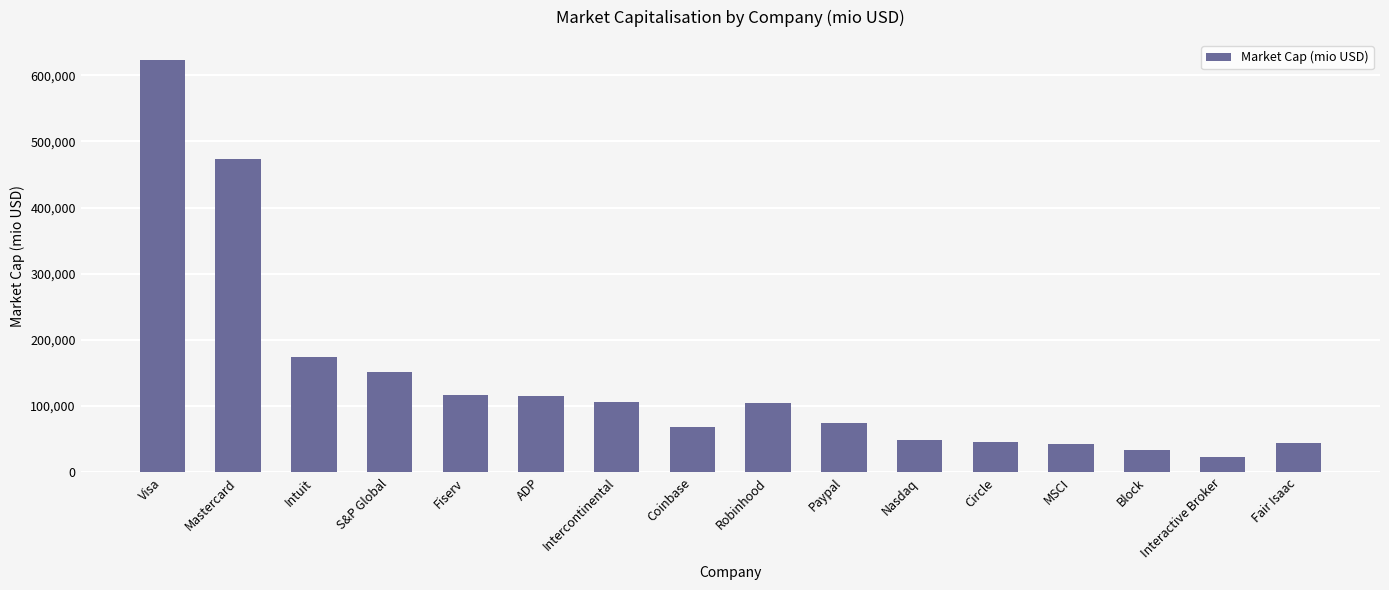

What is the change in value from Mastercard to Coinbase?

-404524.2